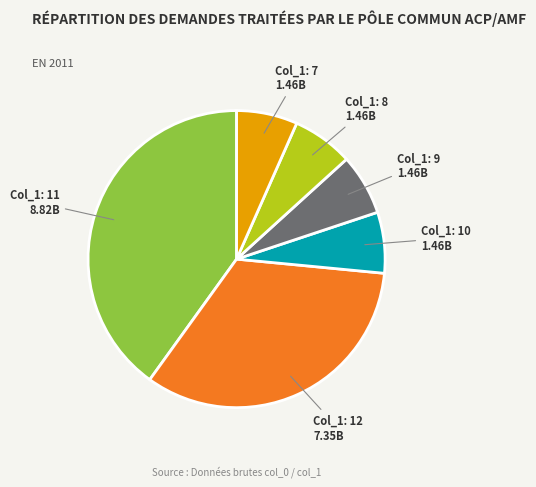

Is there any slice that represents more than half of the pie?

No